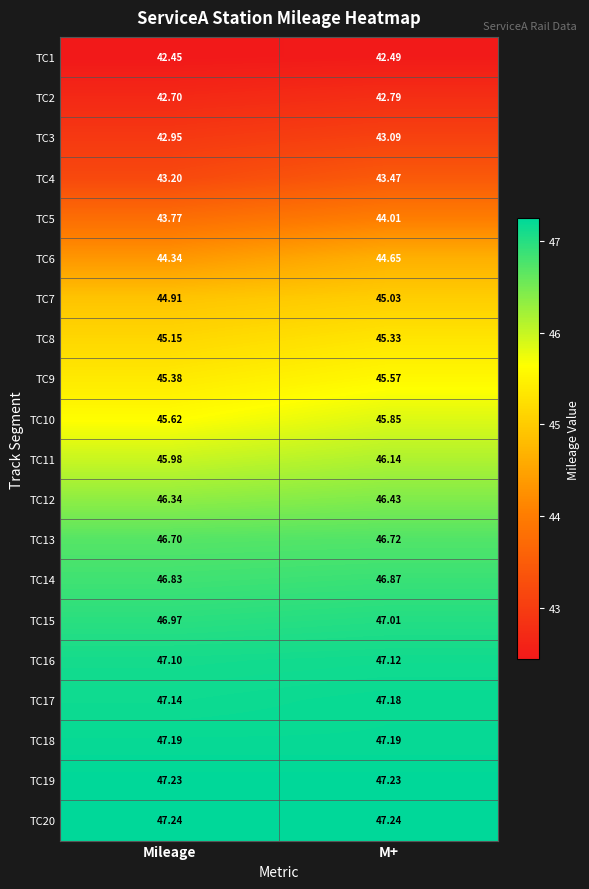

Where is TC14 nearest to the value 46?

Mileage